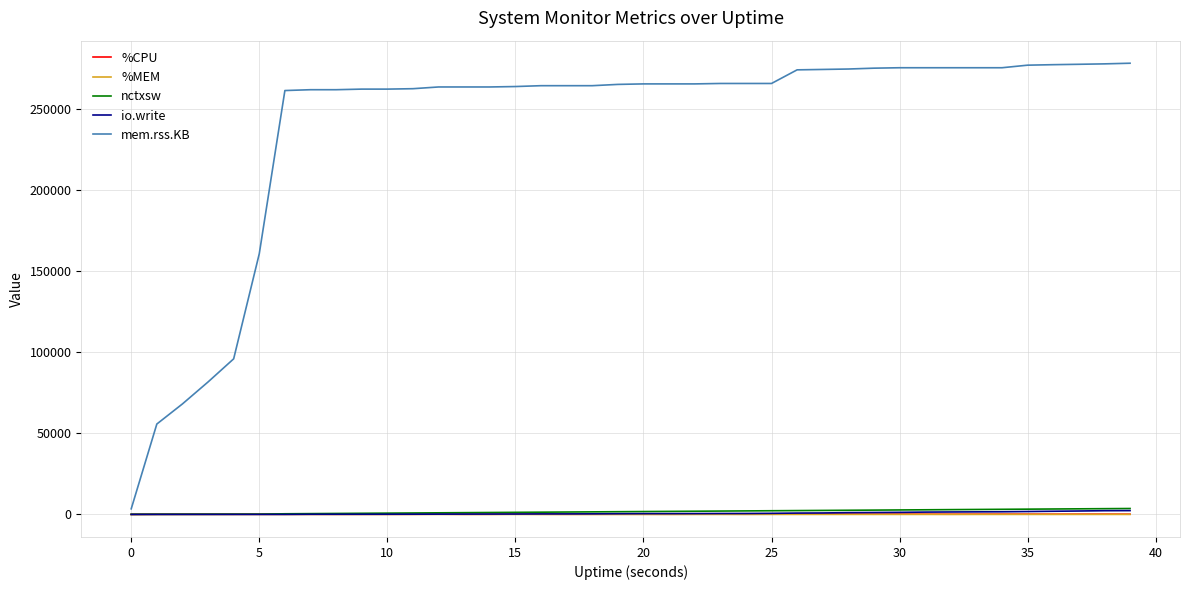

What is the maximum value shown in the chart?

278208.0